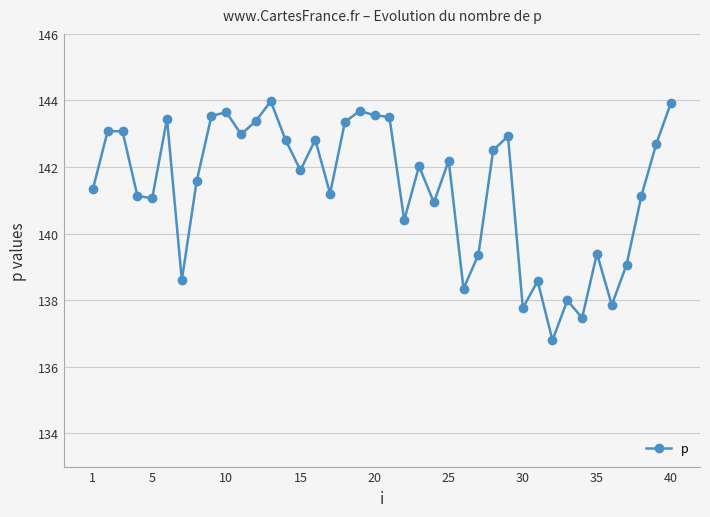

How many lines are shown in the chart?

1